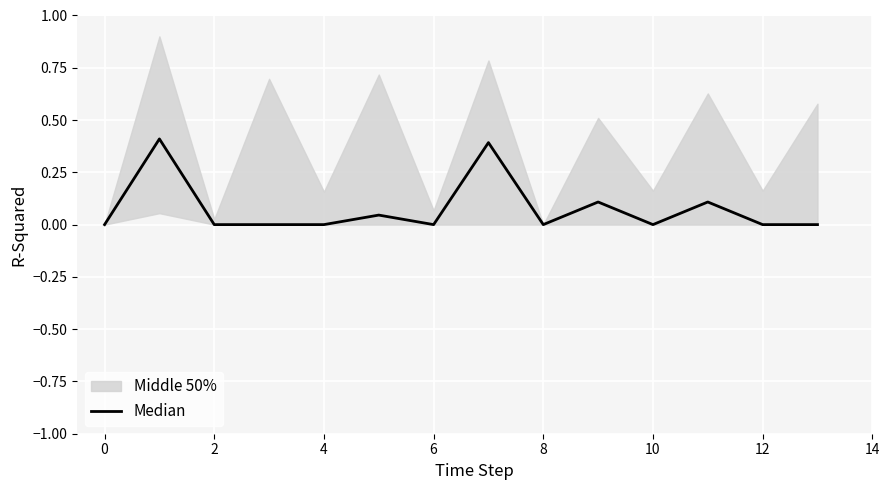

How many values are above zero?

5